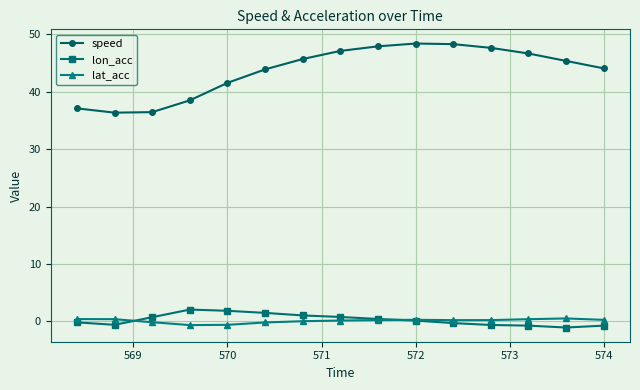

True or false: speed and lat_acc cross at least once.

False